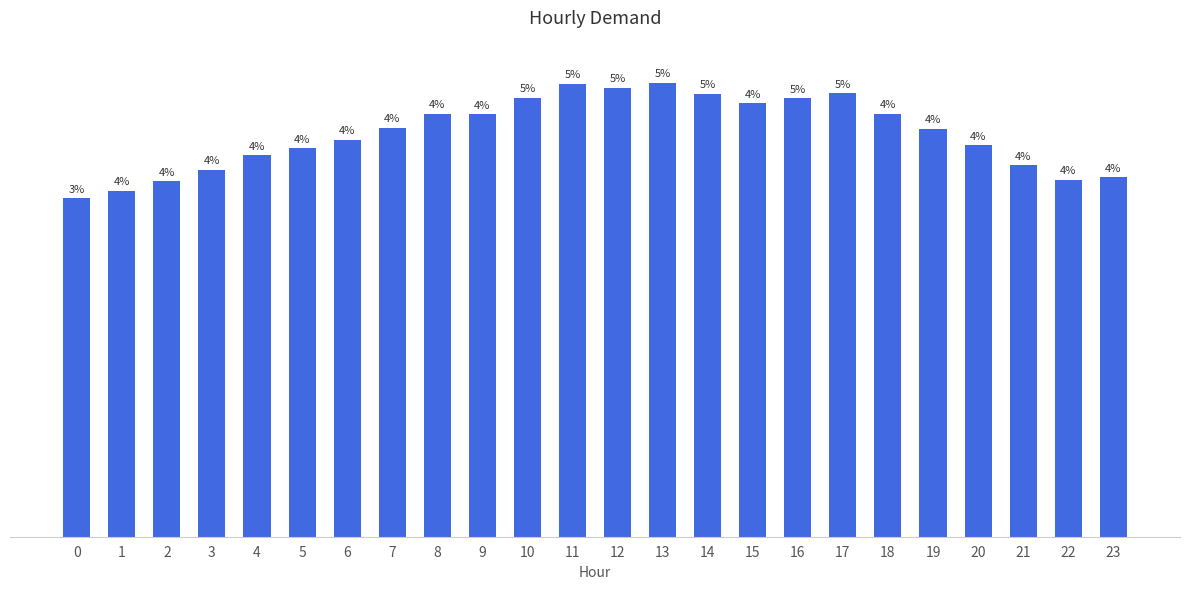

Which category has the highest value across all series?

13